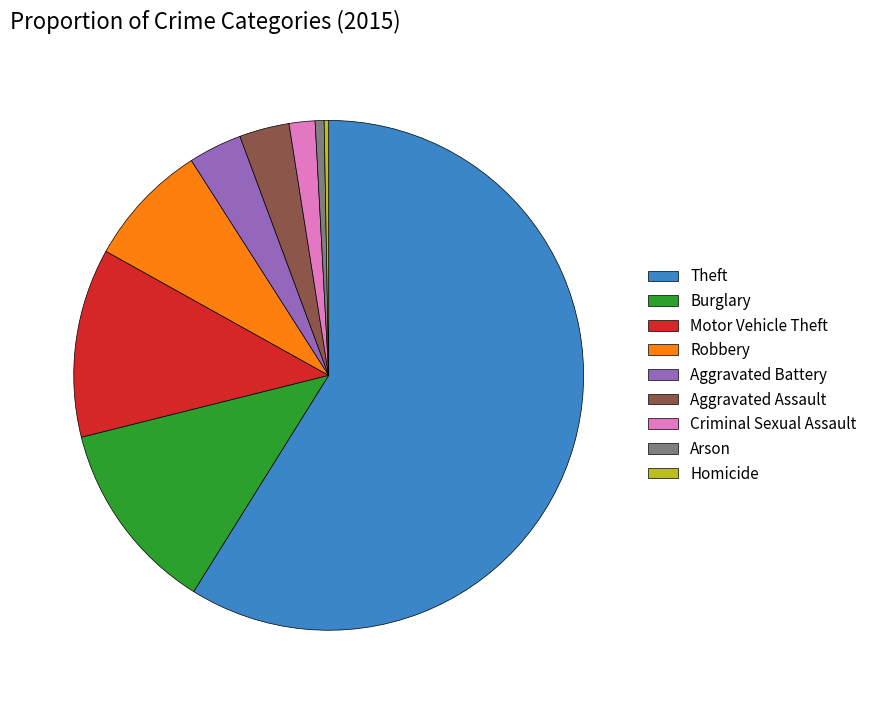

The Homicide slice represents 8% of the pie. True or false?

False